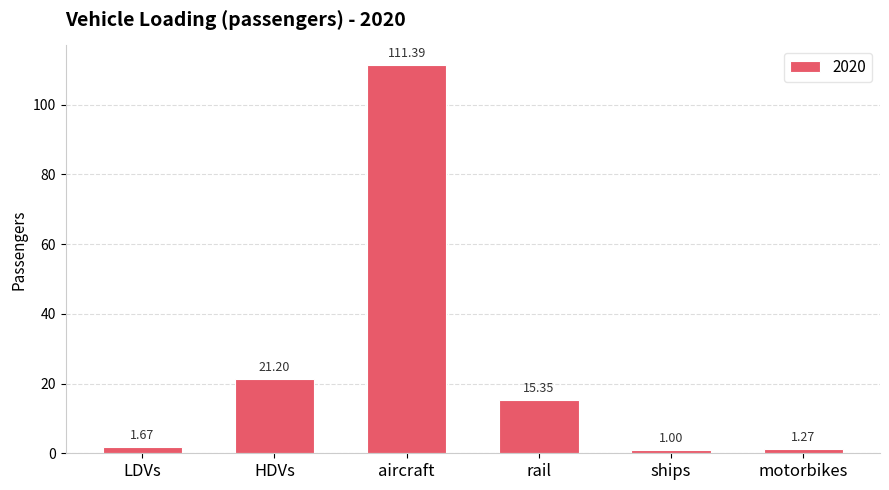

Which category has the highest value across all series?

aircraft